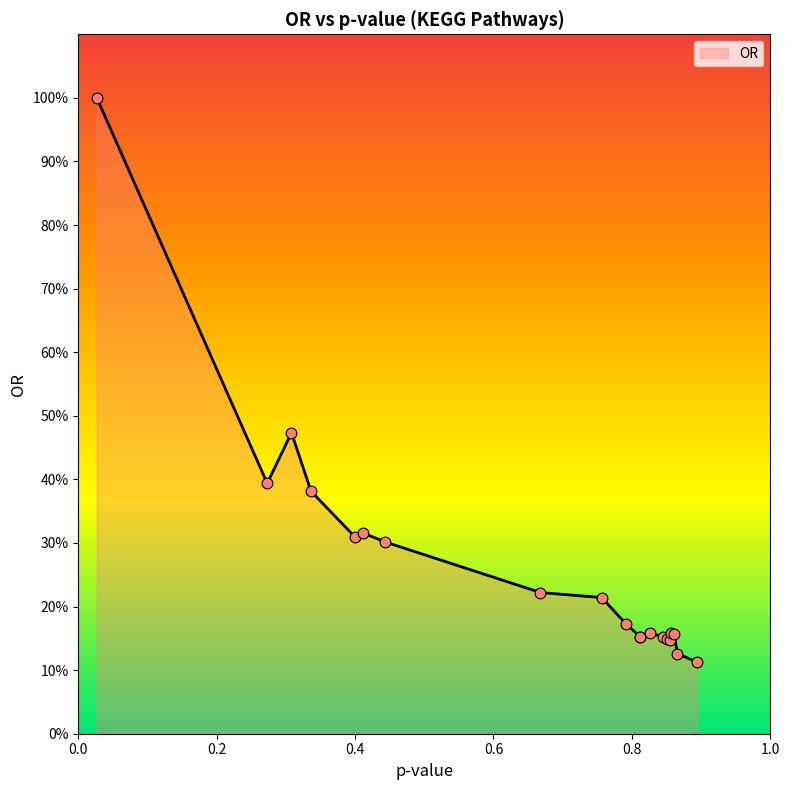

Between 0.7918605580089884 and 0.3363712248599109, which is larger?

0.3363712248599109